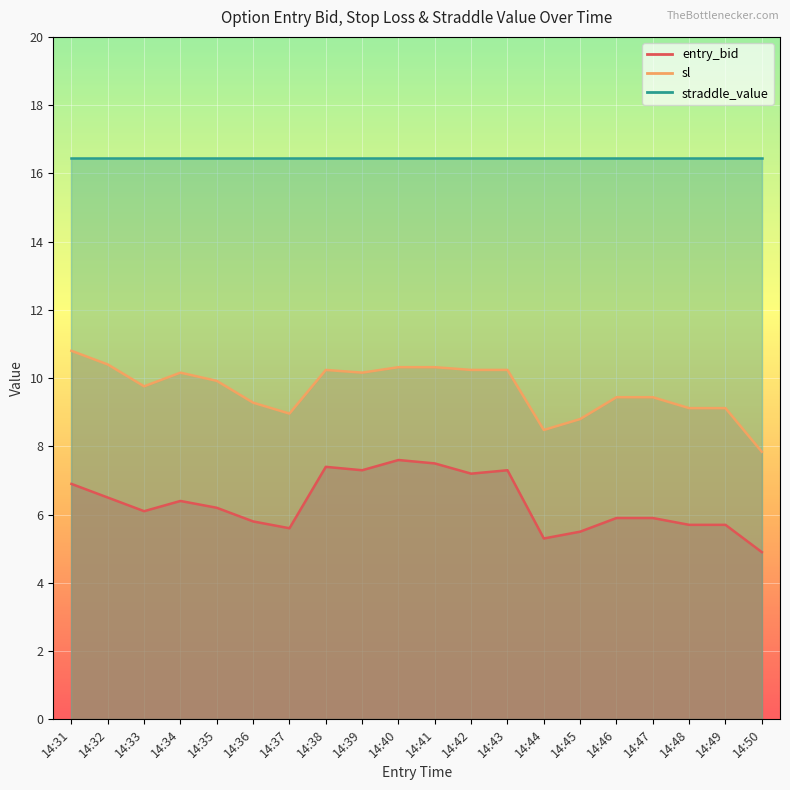

True or false: sl and entry_bid intersect in this chart.

False